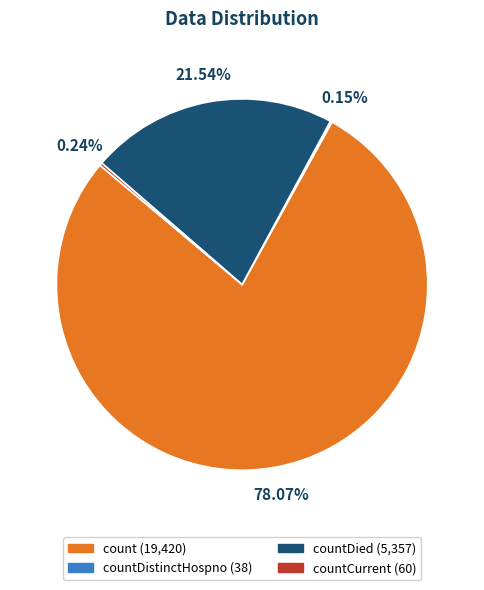

Is there any slice that represents more than half of the pie?

Yes